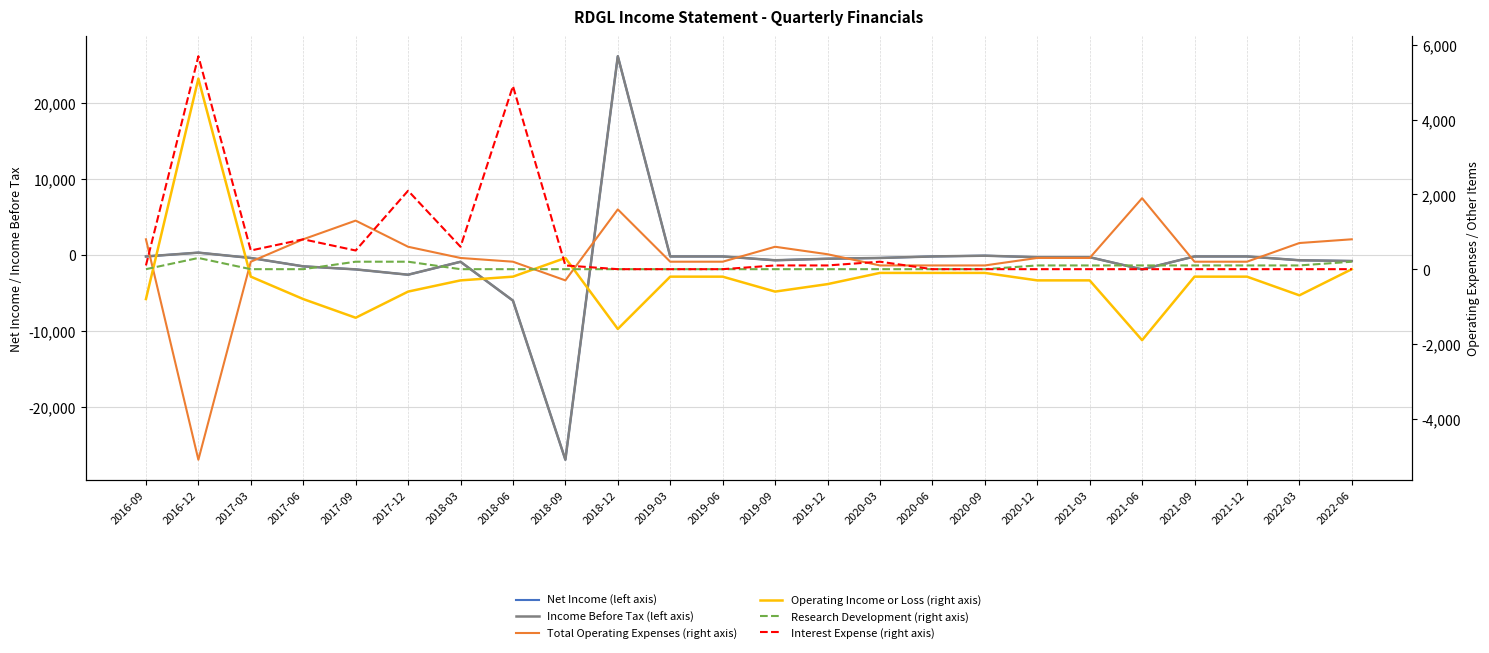

In Interest Expense (right axis), how many points are lower than both neighbors (excluding endpoints)?

3